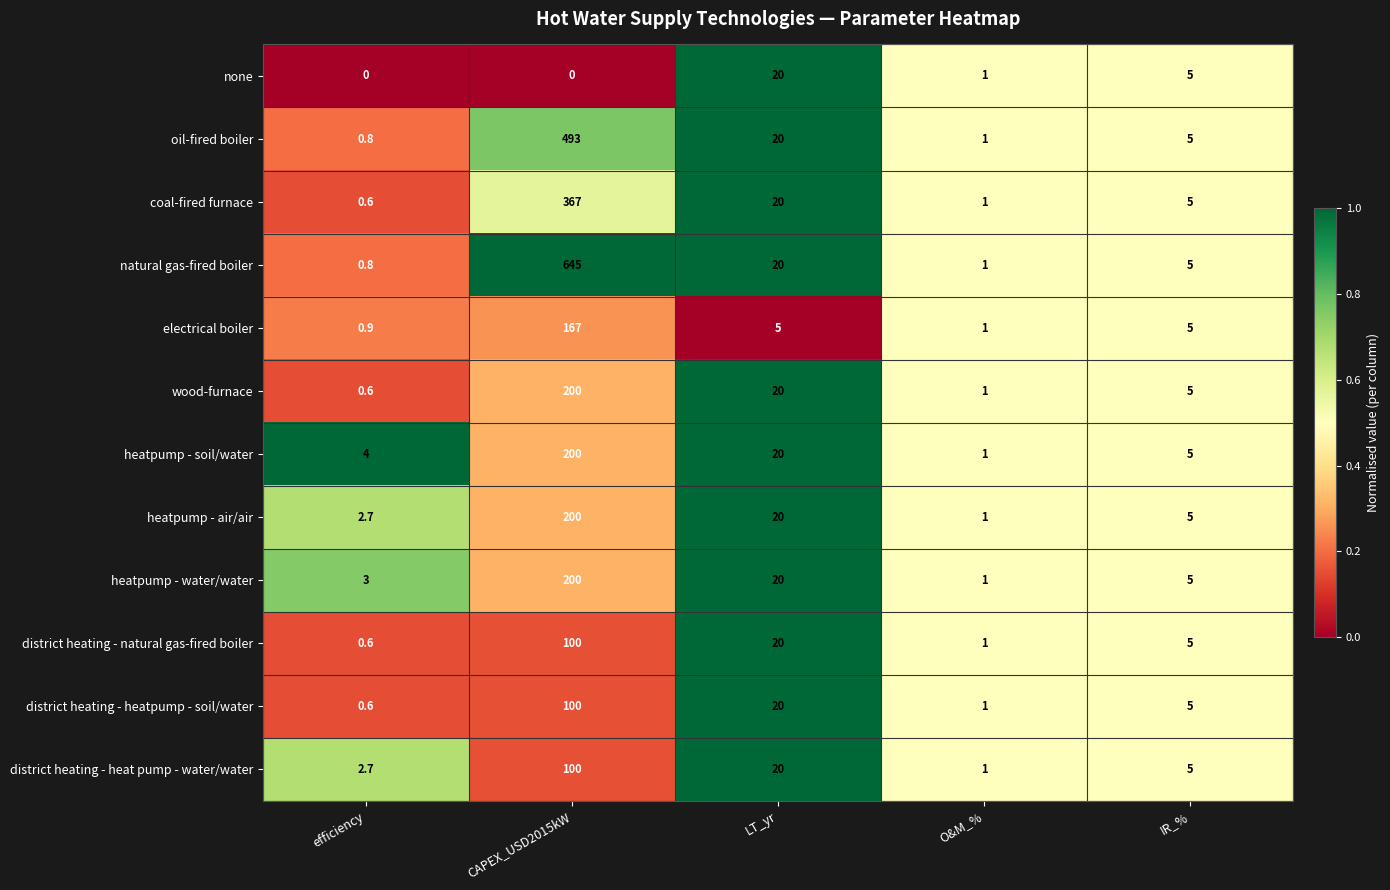

What is the maximum value shown in the chart?

645.0